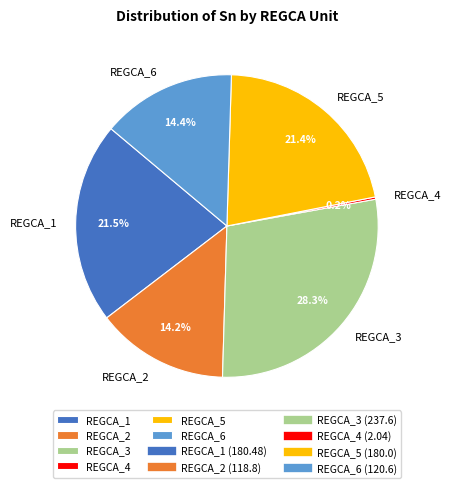

To the nearest percent, what is the average slice percentage?

17%